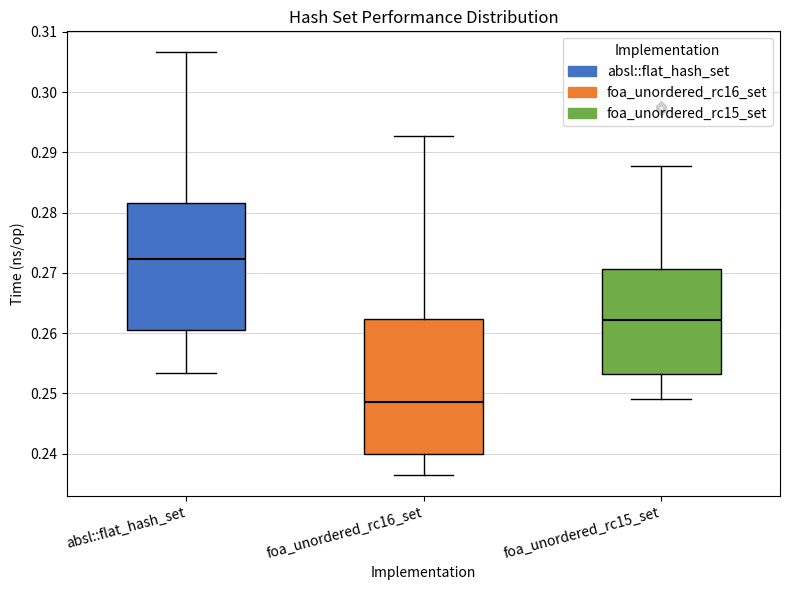

Which box's median line is the highest?

absl::flat_hash_set